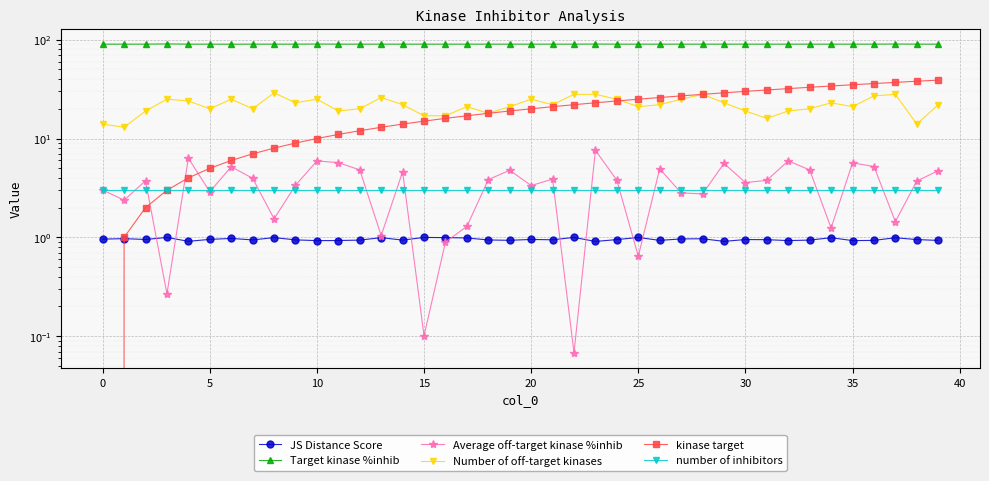

Between 28 and −5, which is larger?

28